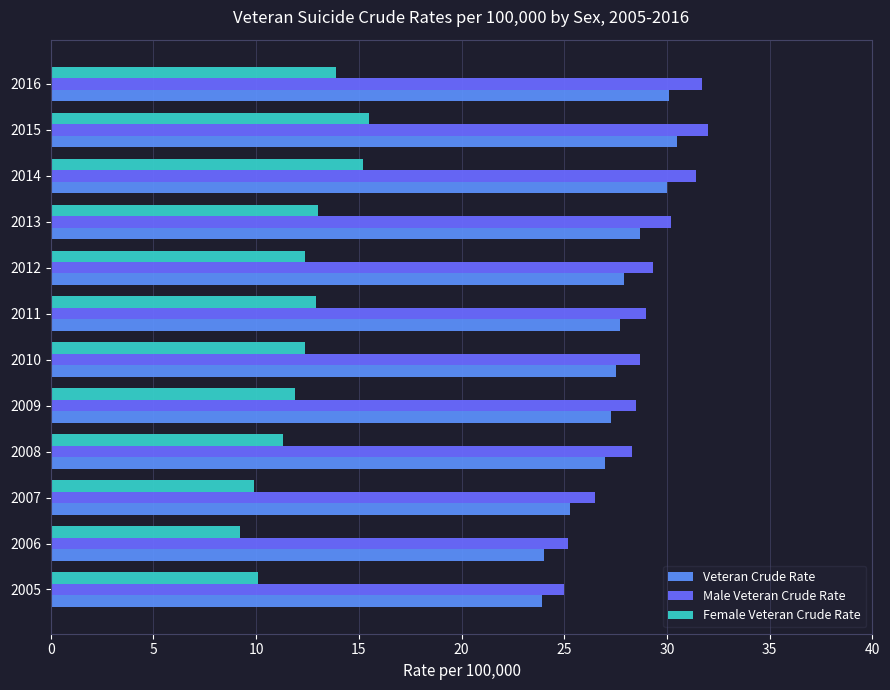

Rank the series by their maximum value, from lowest to highest.

Female Veteran Crude Rate, Veteran Crude Rate, Male Veteran Crude Rate